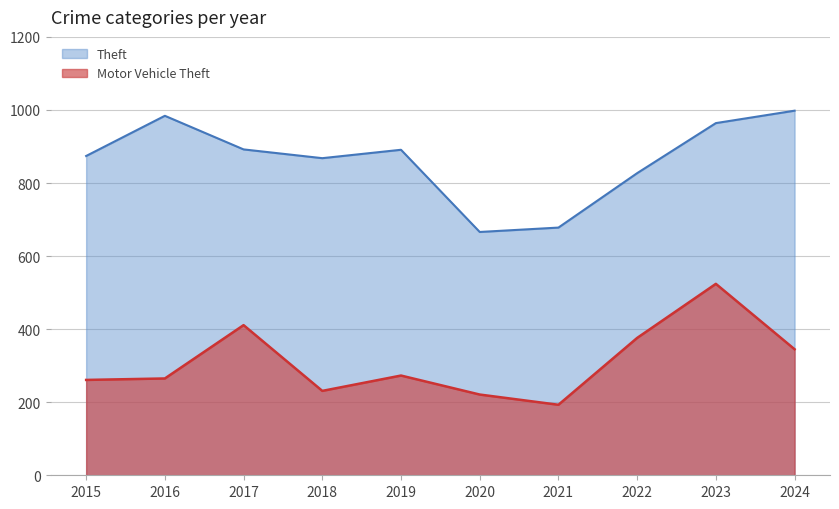

Read the Theft value at 2018.

868